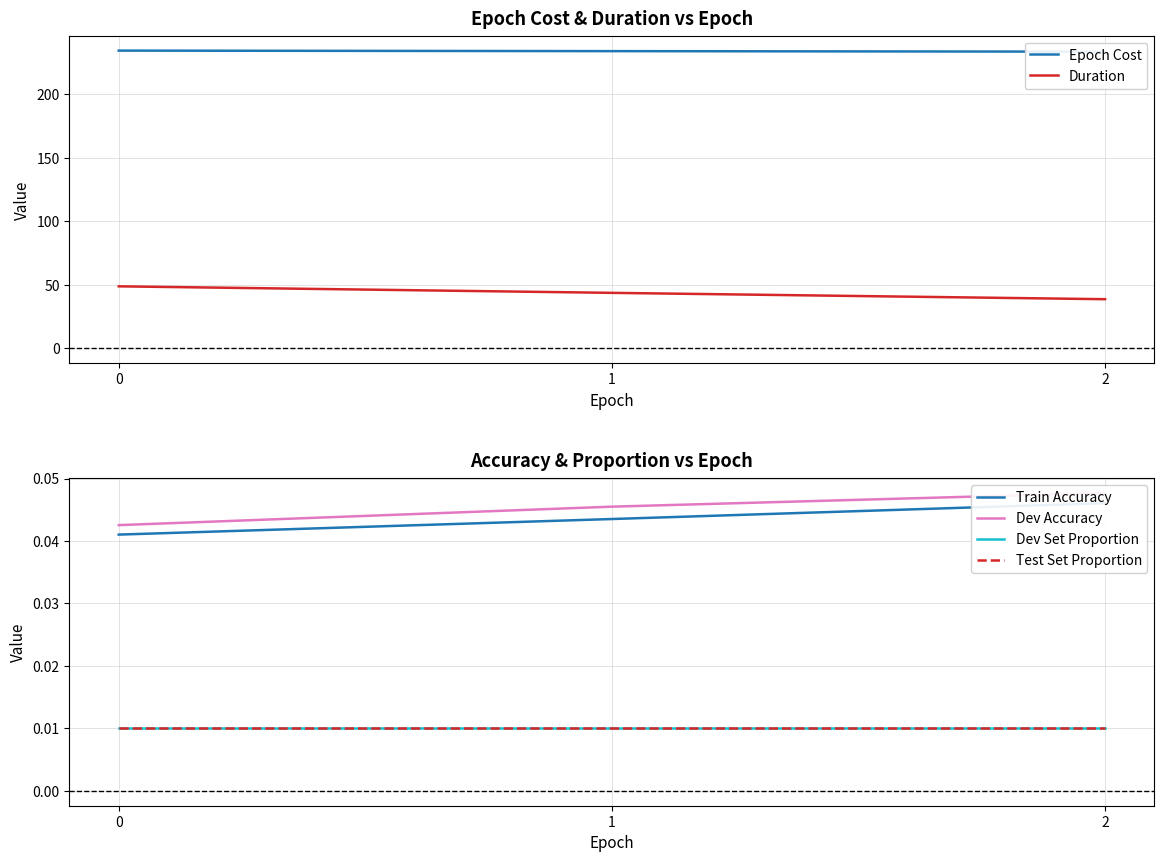

How many categories are shown in the chart?

3